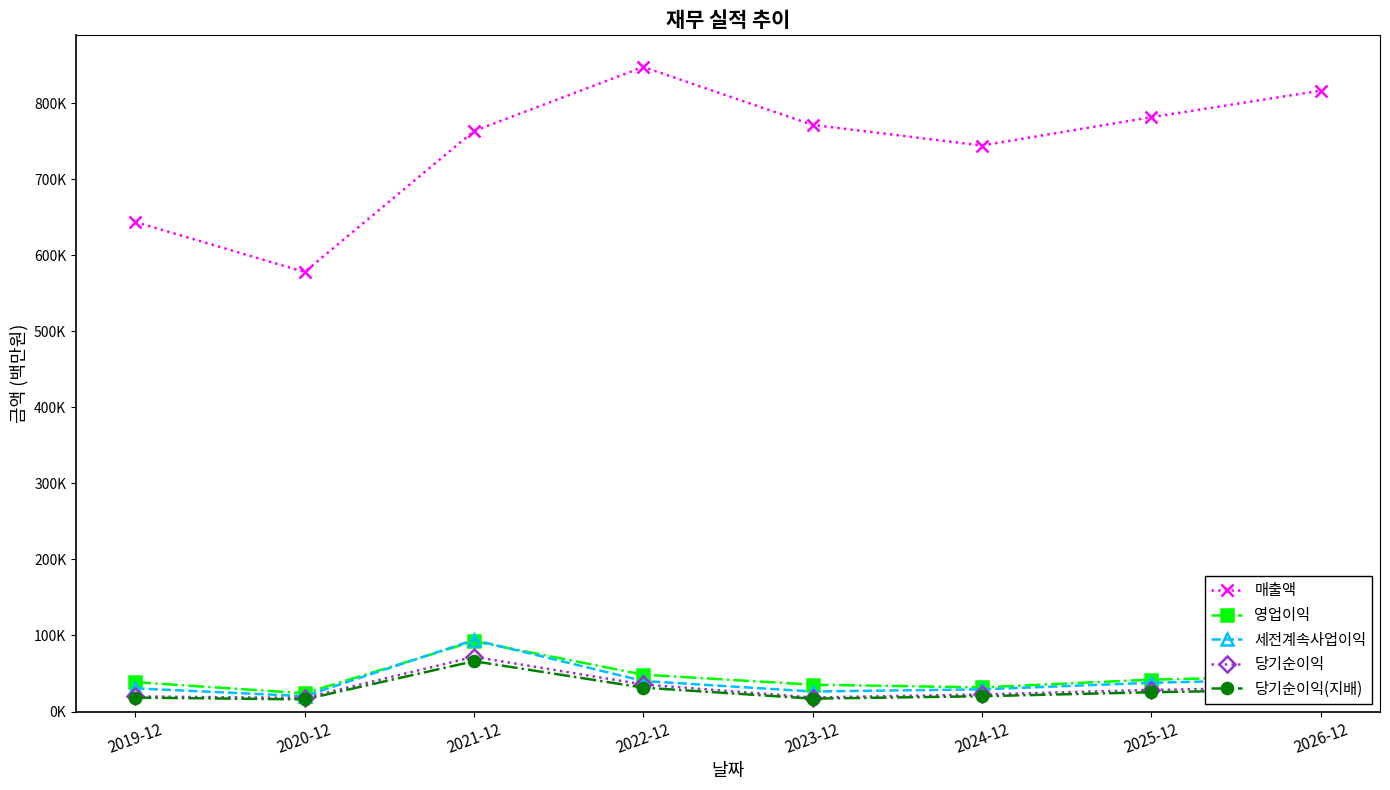

Is it true that 매출액 equals 1242927 at 2023-12?

False